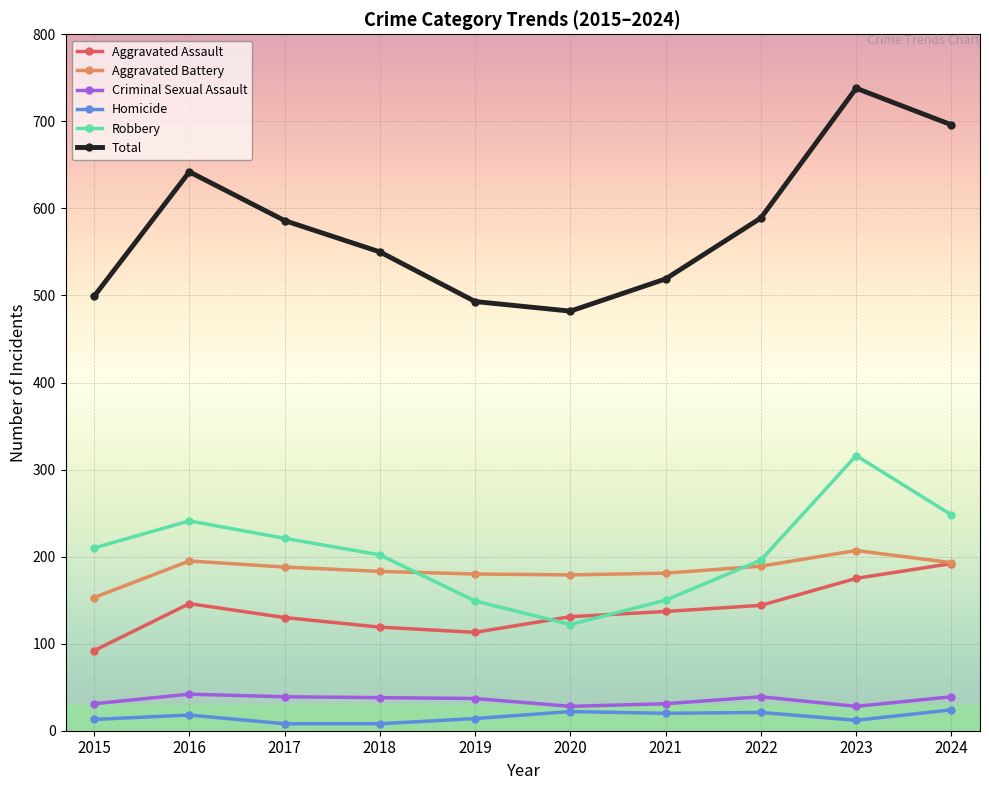

Count the number of data series in this chart.

6